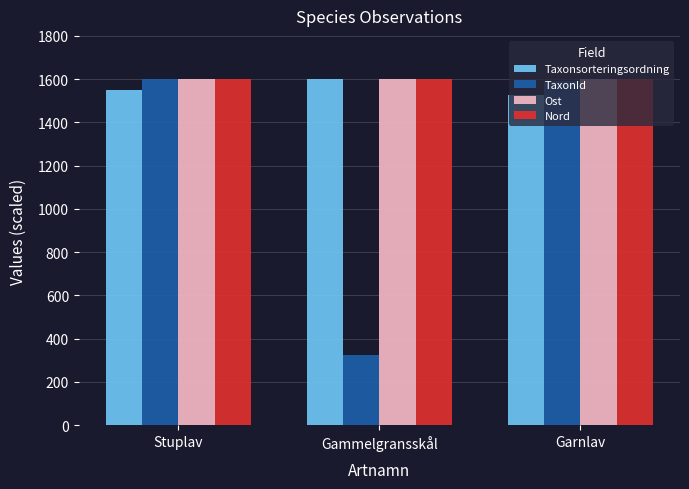

The value of Ost at Stuplav is 1599.8. True or false?

True